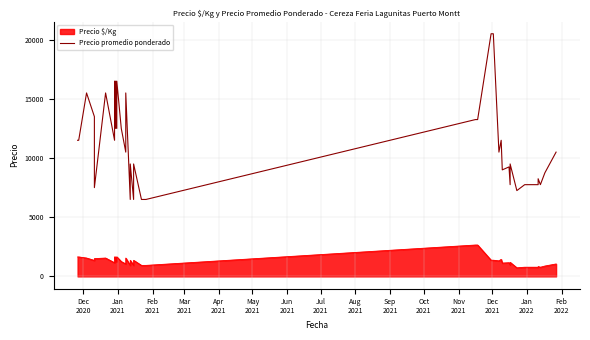

How many data points are above 10500?

18